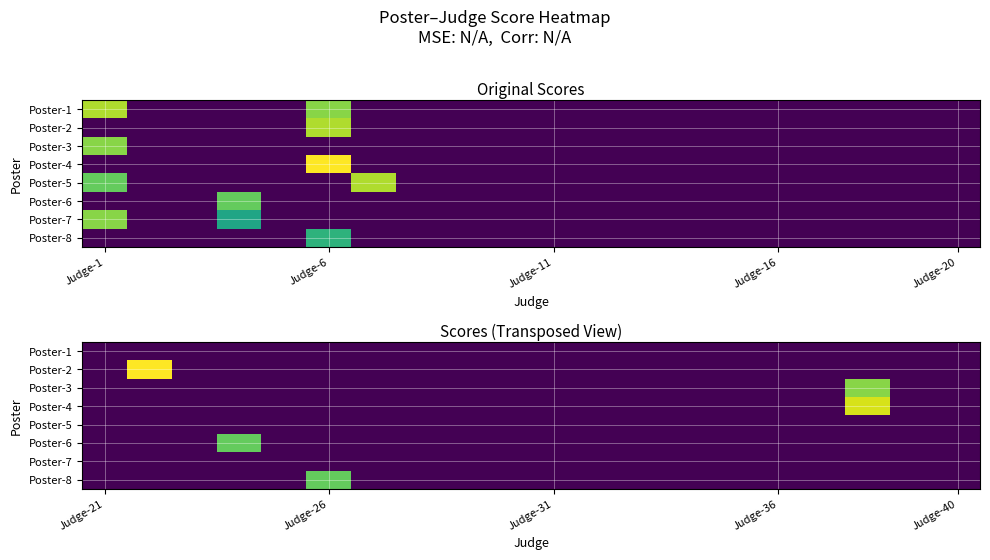

Rank the series by their maximum value, from highest to lowest.

Poster-2, Poster-4, Poster-3, Poster-6, Poster-8, Poster-1, Poster-5, Poster-7